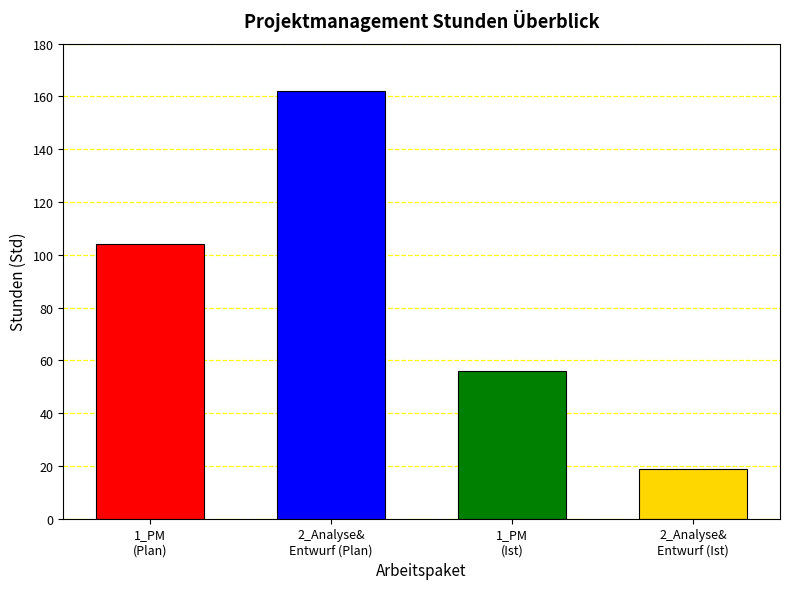

Which has a higher value, 1_PM_ist or 2_Analyse&Entwurf_ist?

1_PM_ist